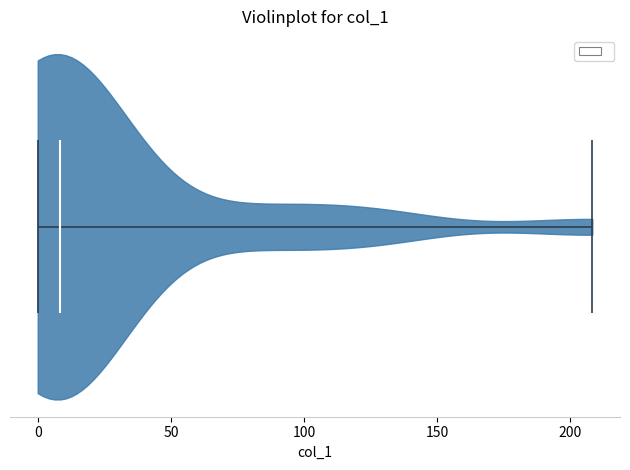

Read this violin plot against the x-axis: where its median line is, and the lowest and highest points the violin reaches. The values are not printed on the chart, so give them approximately, as read against the axis.

median line 10, lowest point 0, highest point 210